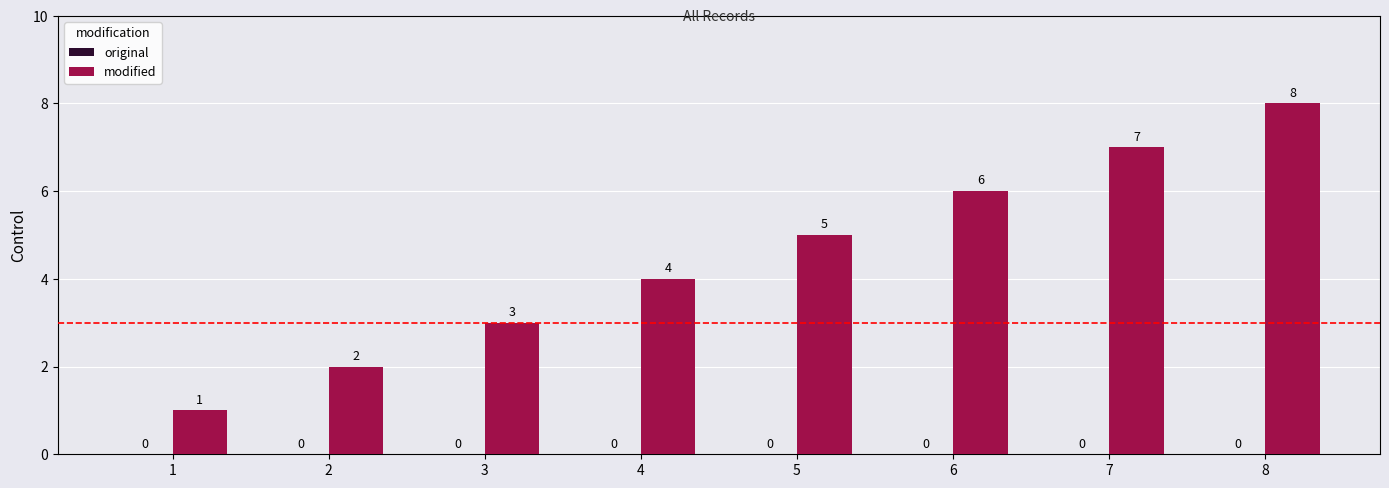

Where is the data nearest to the value 4?

4